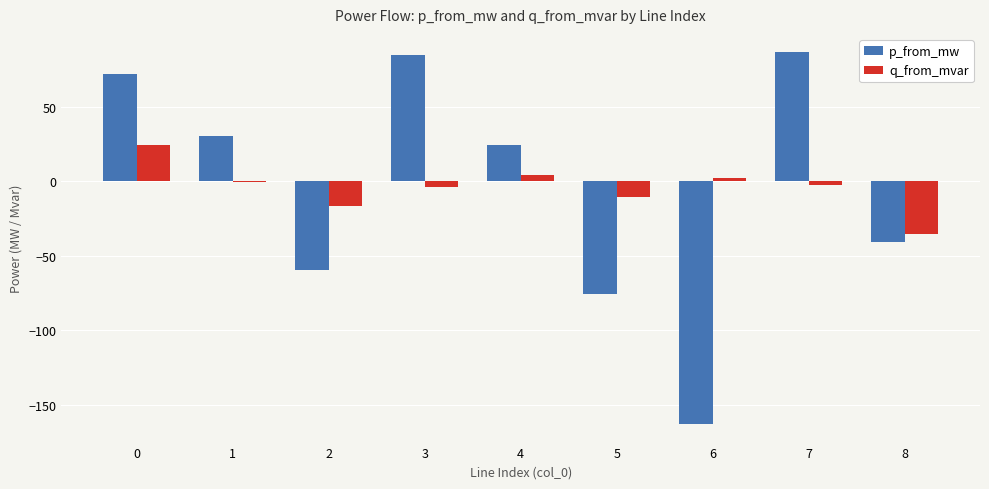

Where is q_from_mvar nearest to the value -5?

3